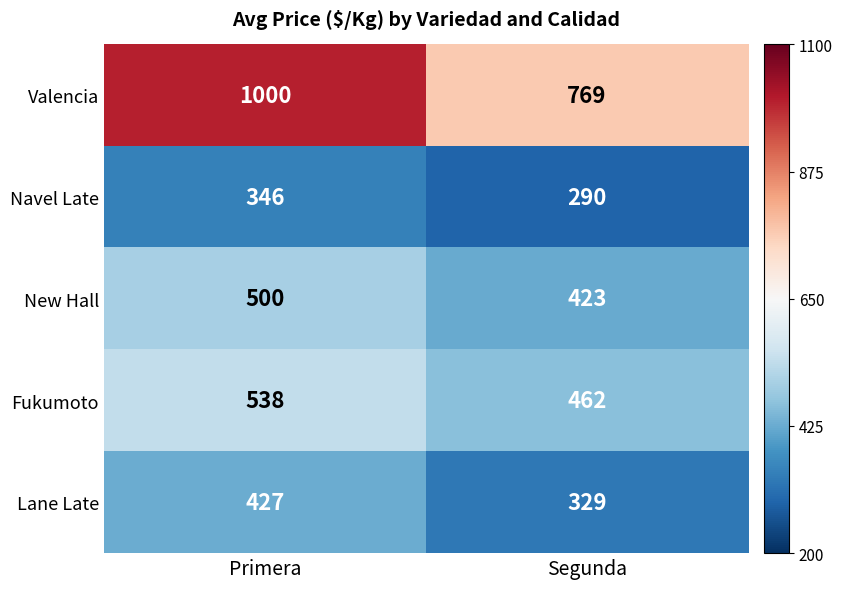

What is the average value of the Navel Late series?

318